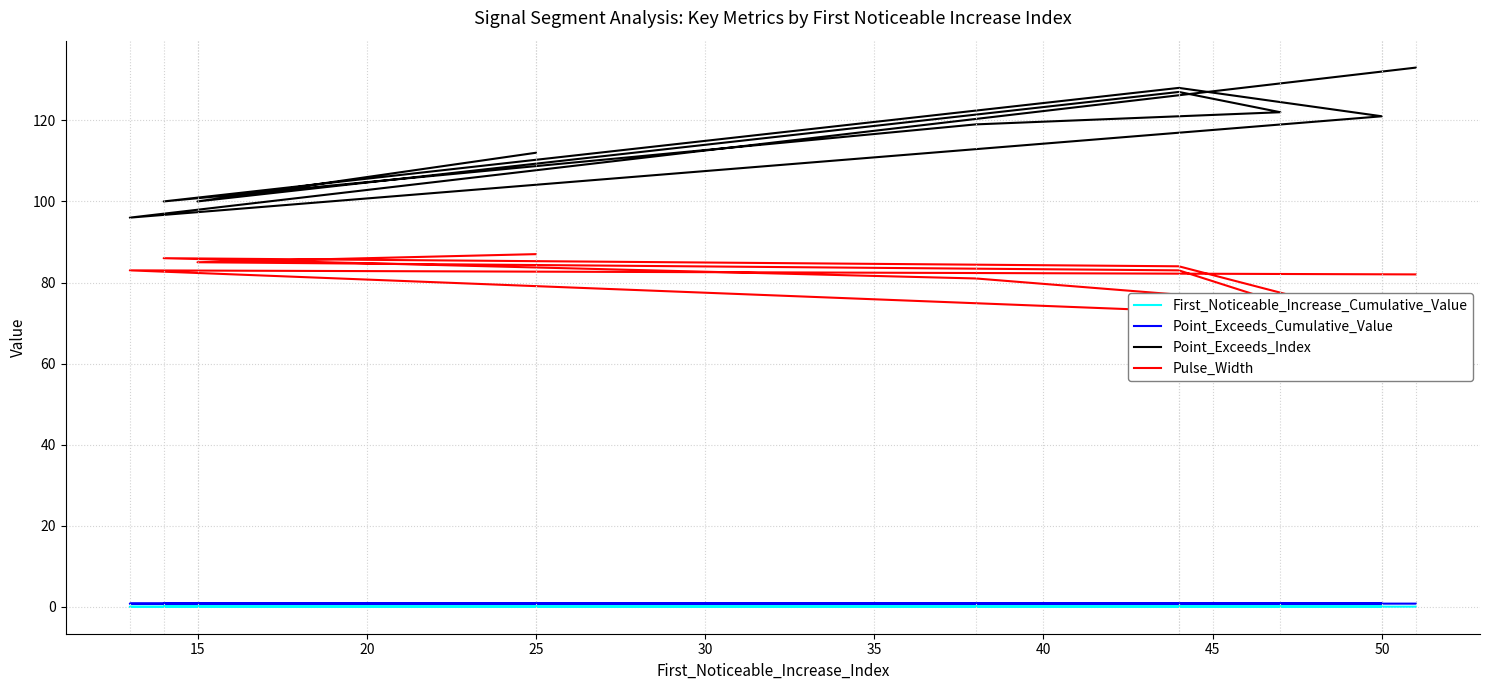

How many interior local valleys does the First_Noticeable_Increase_Cumulative_Value series have?

3